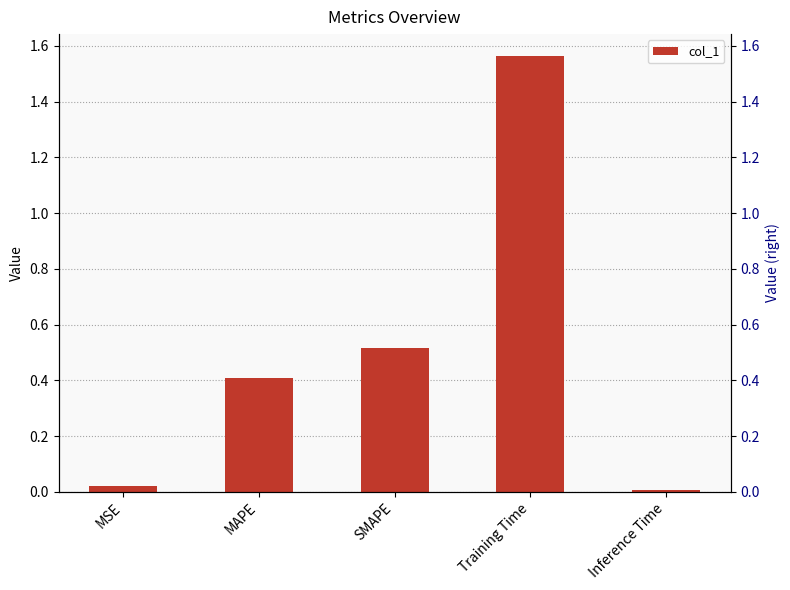

Which category has the highest value across all series?

Training Time